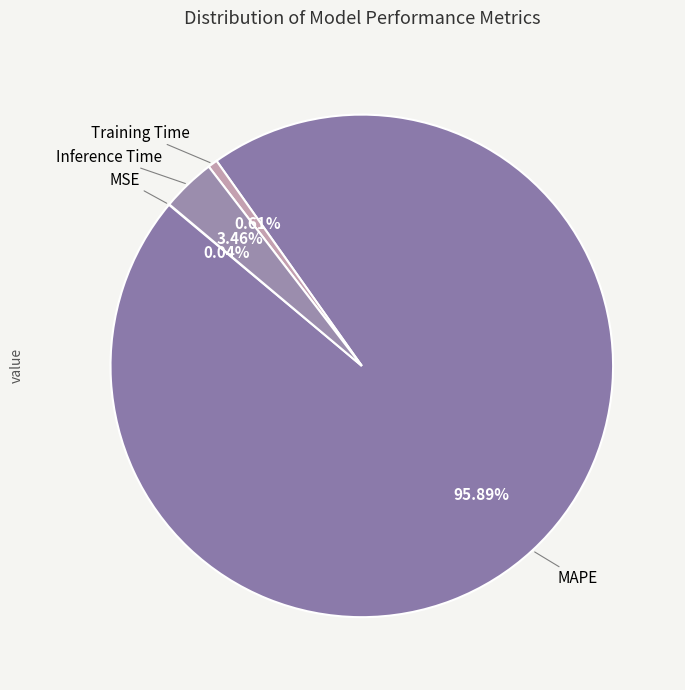

To the nearest percent, what percentage of the pie is Training Time?

1%